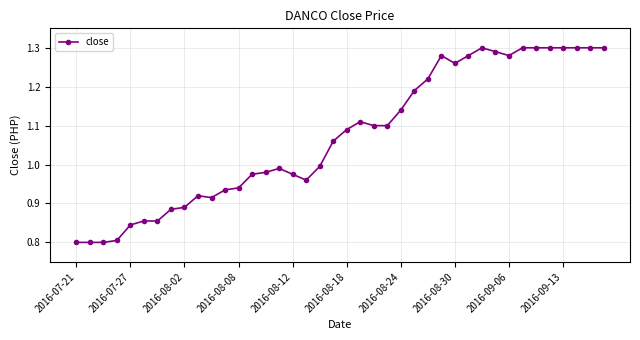

What is the sum of all values?

42.9